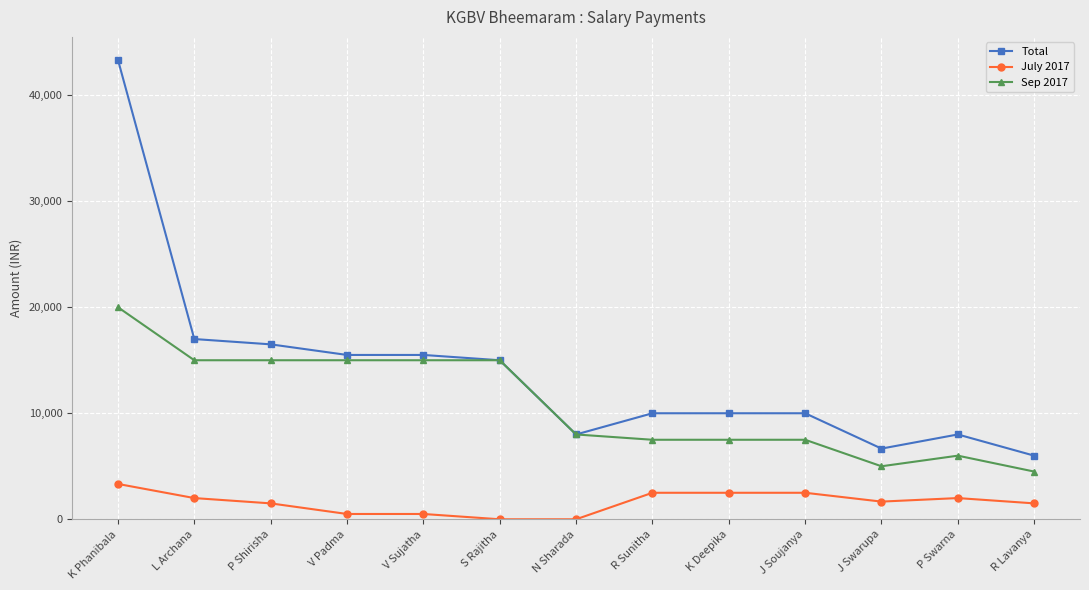

How many series are shown in this chart?

3